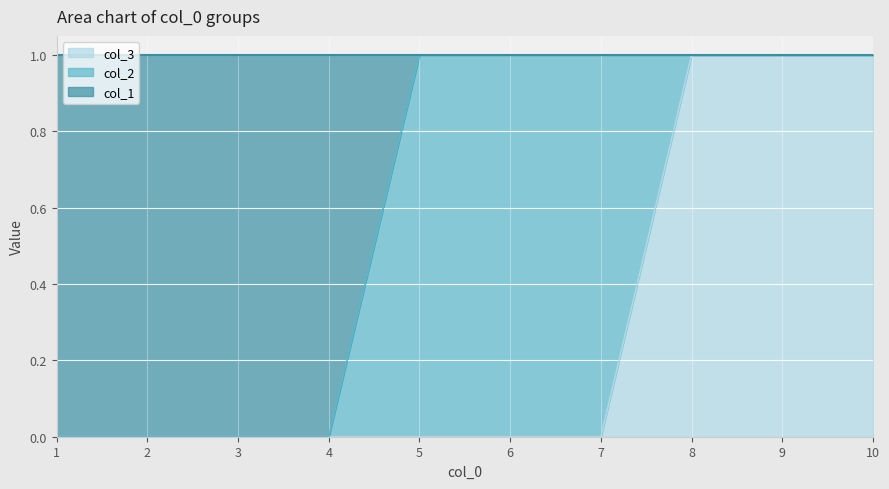

What is the greatest value displayed?

1